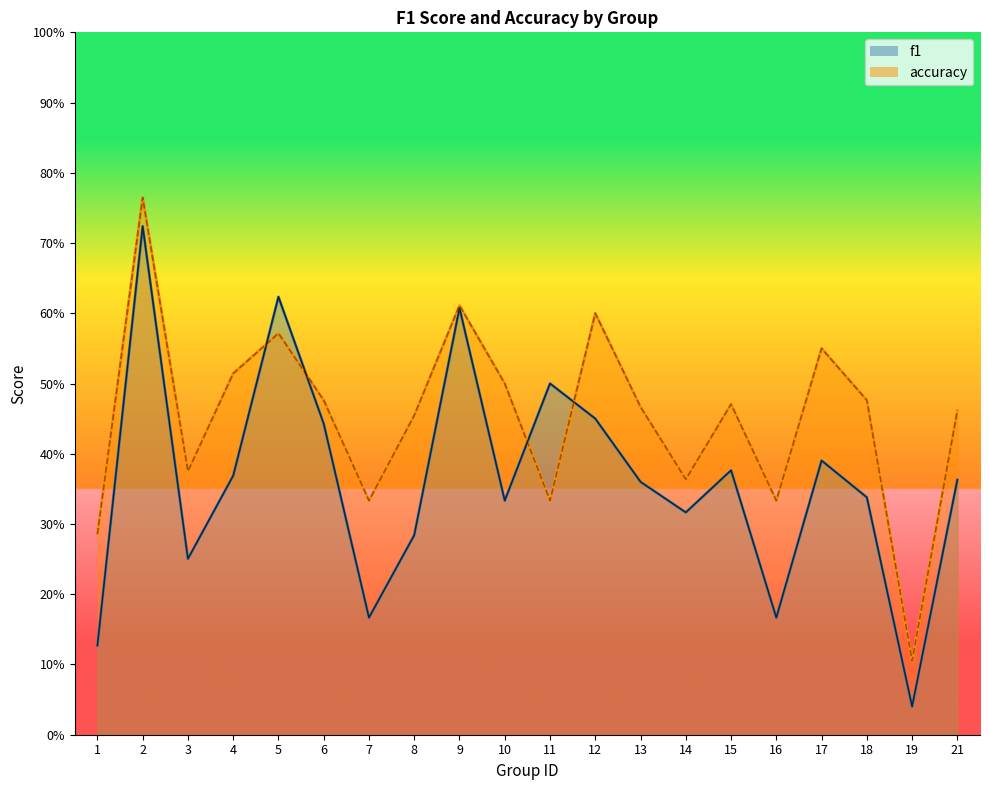

What is the maximum value for accuracy?

0.8